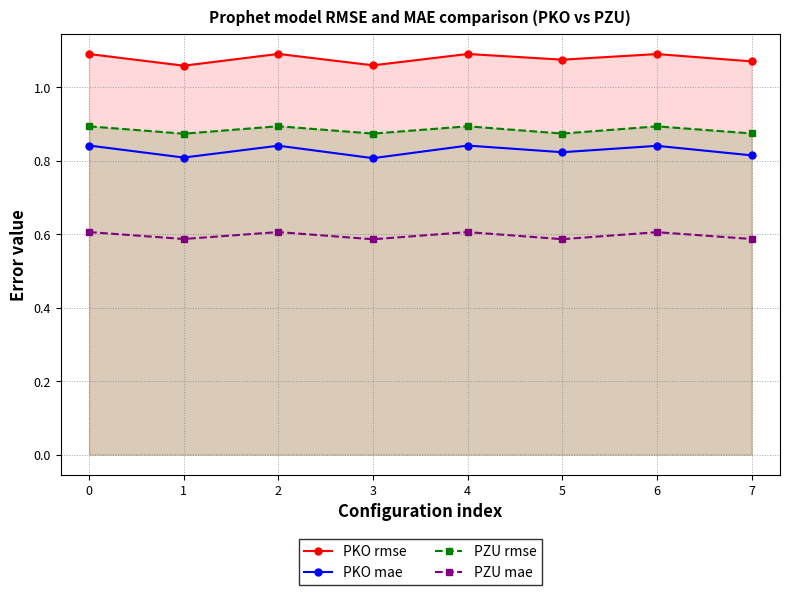

List the labels in order of PZU rmse value, largest first.

2, 4, 0, 6, 7, 5, 3, 1